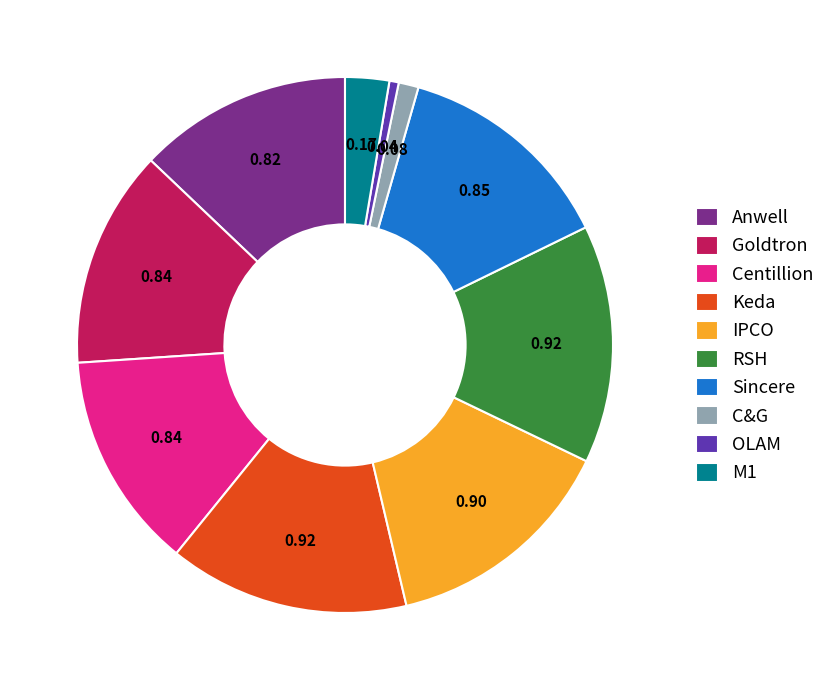

How many slices are in this pie chart?

10